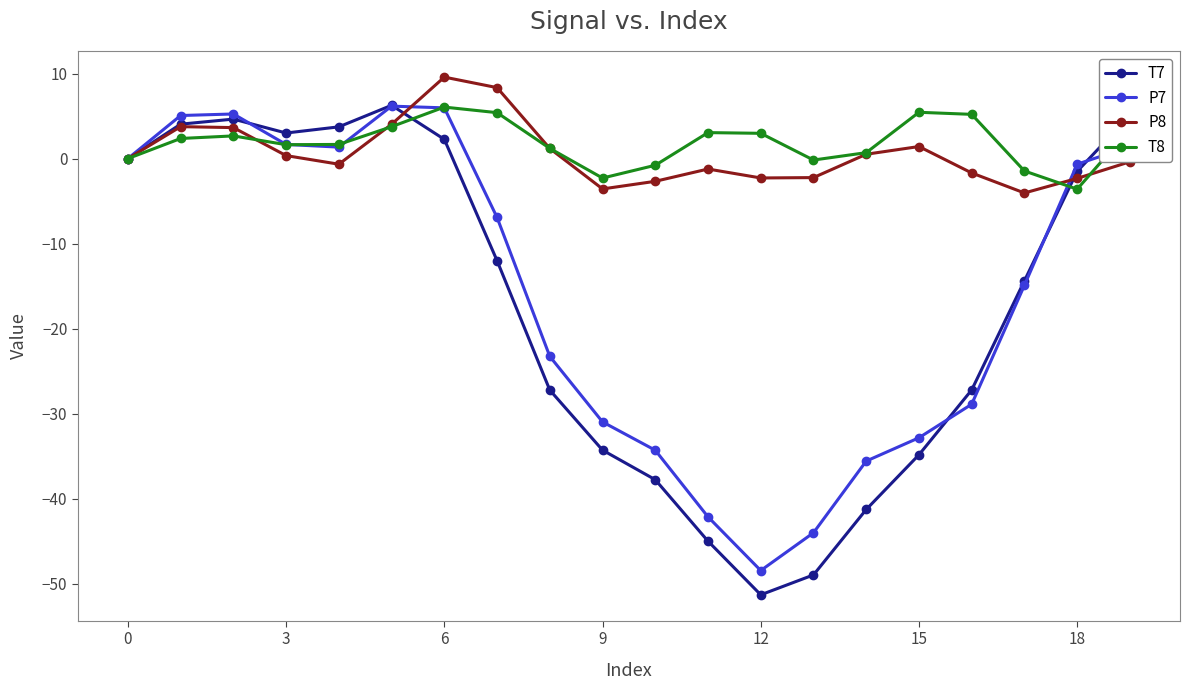

True or false: P7 has more than 1 points higher than both neighbors.

True